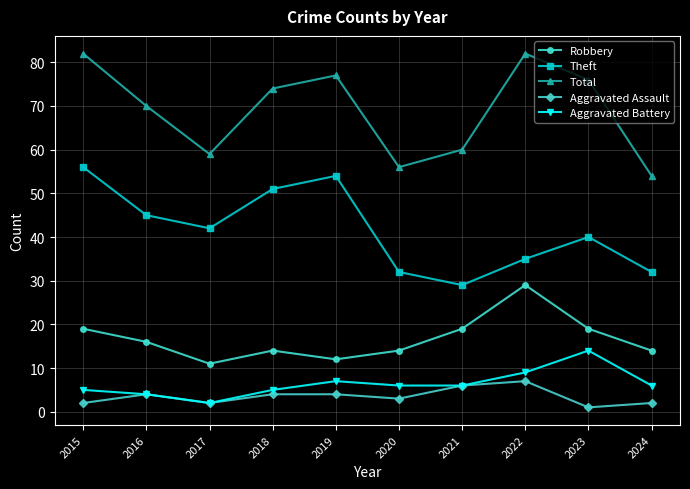

What is the approximate value of Aggravated Assault at 2017?

2